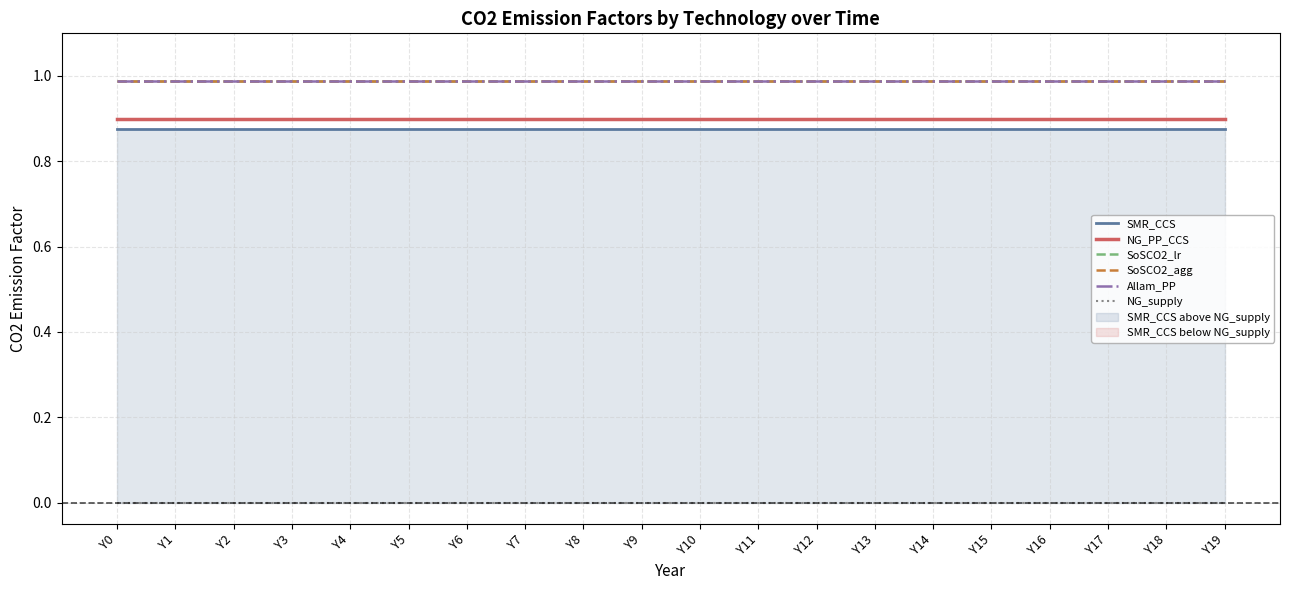

Which label corresponds to the smallest value in the chart?

Y0